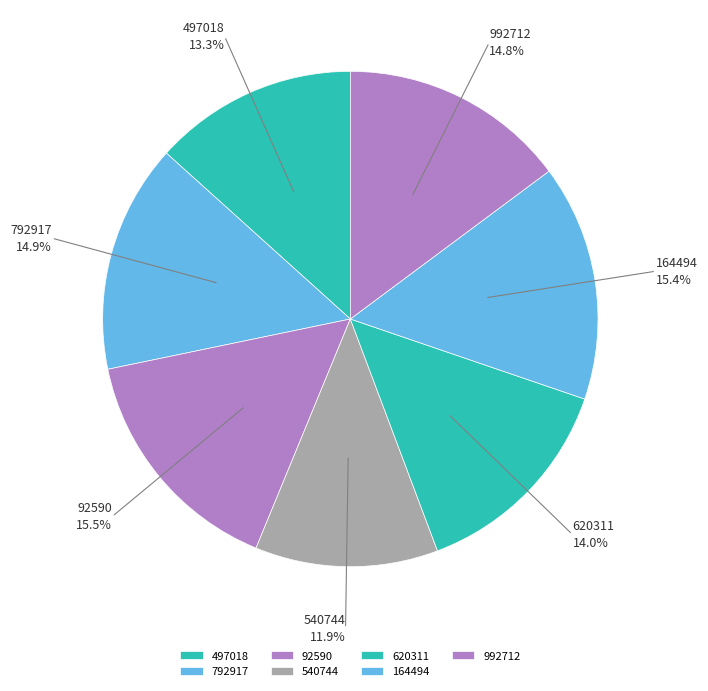

Count the number of slices in the pie.

7